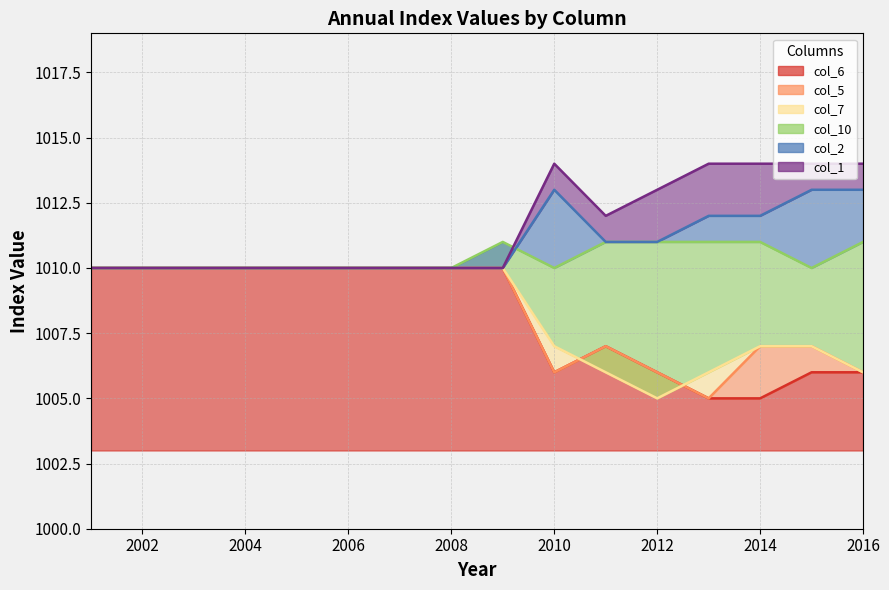

Is the value of col_5 at 2015 greater than the value of col_6 at 2008?

No